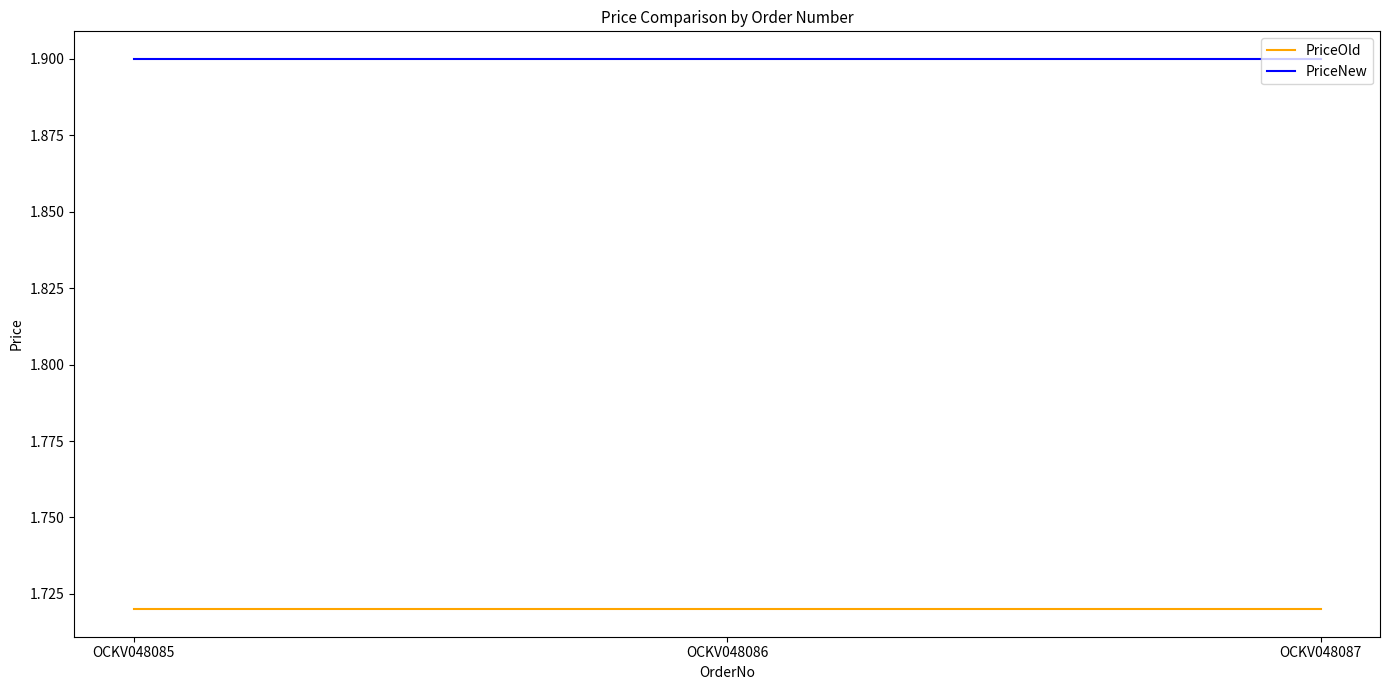

At OCKV048085, list the series in order from largest to smallest.

PriceNew, PriceOld